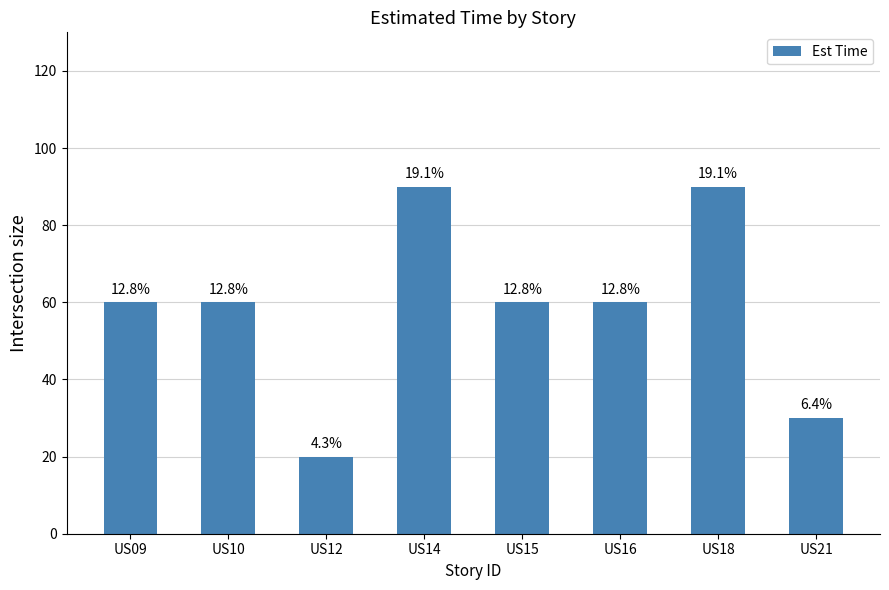

What value does the data have at US16, to the nearest 10?

60